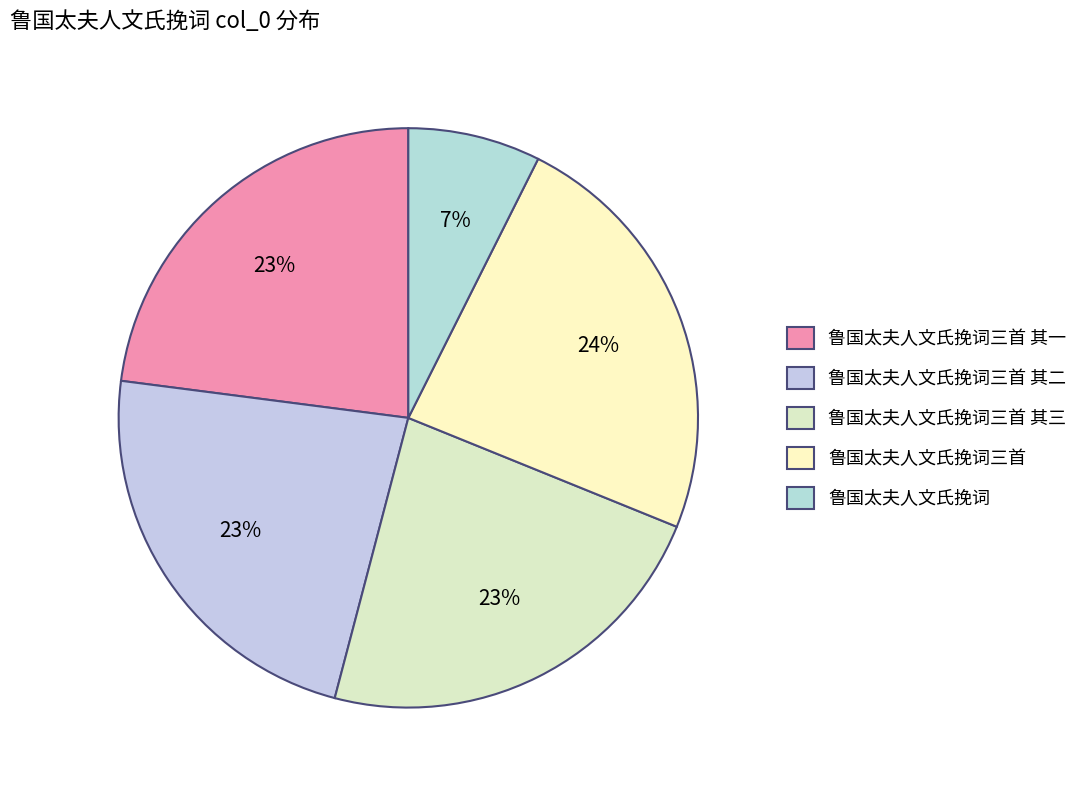

What percentage is the 鲁国太夫人文氏挽词 slice, to the nearest percent?

7%